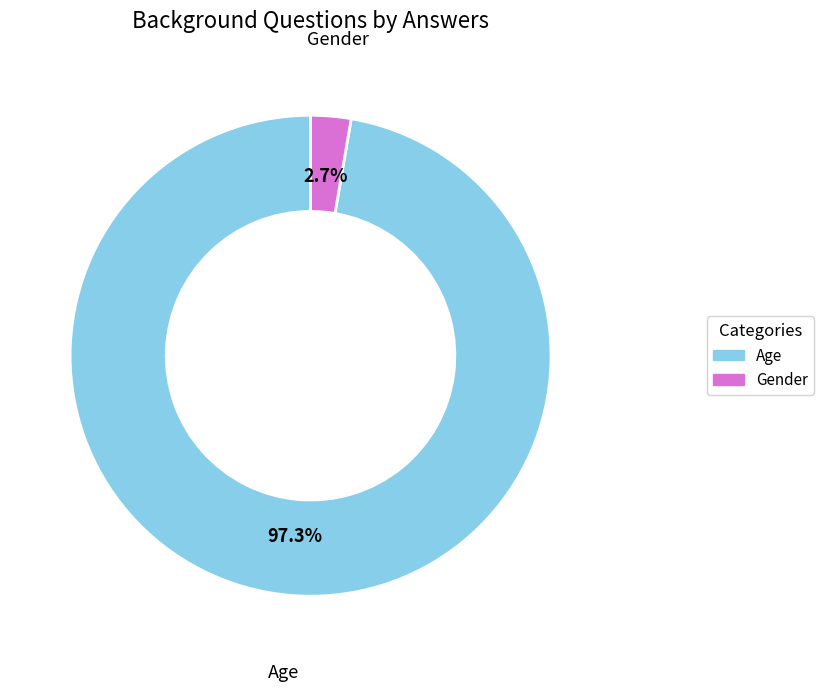

Does Gender represent more than half of the total?

No